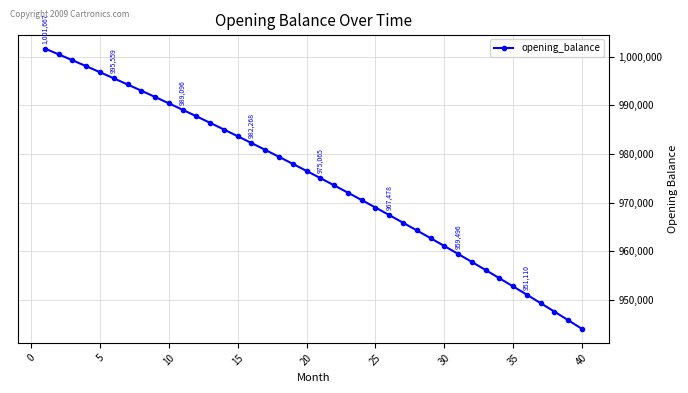

What is the minimum value shown in the chart?

944102.0